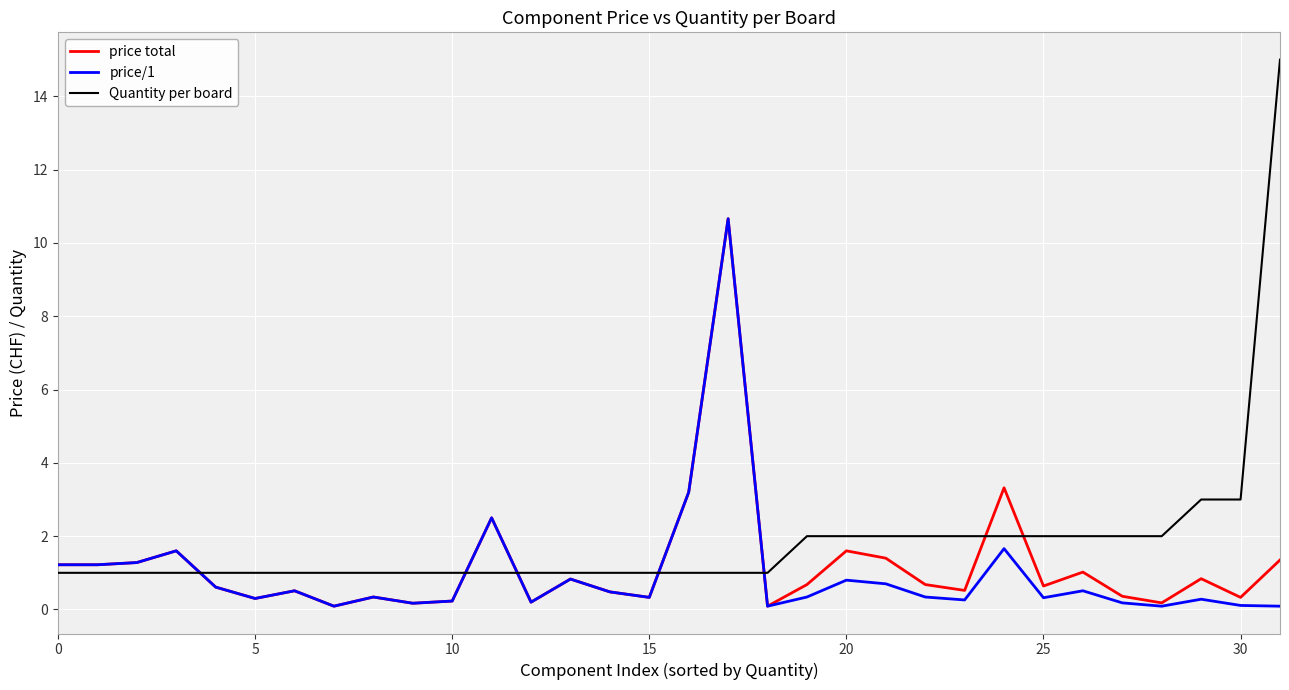

In price/1, how many points are higher than both neighbors (excluding endpoints)?

10